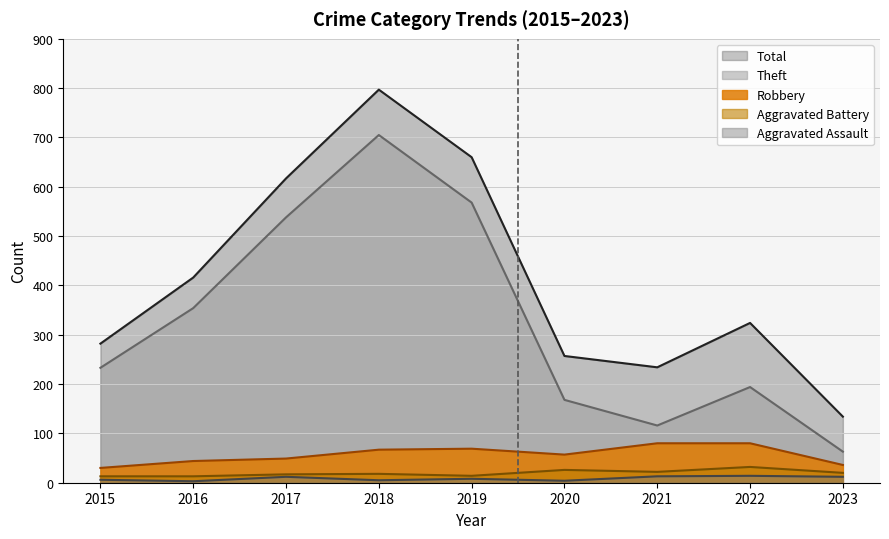

What is the value of the Total point at the 8th from the left?

324